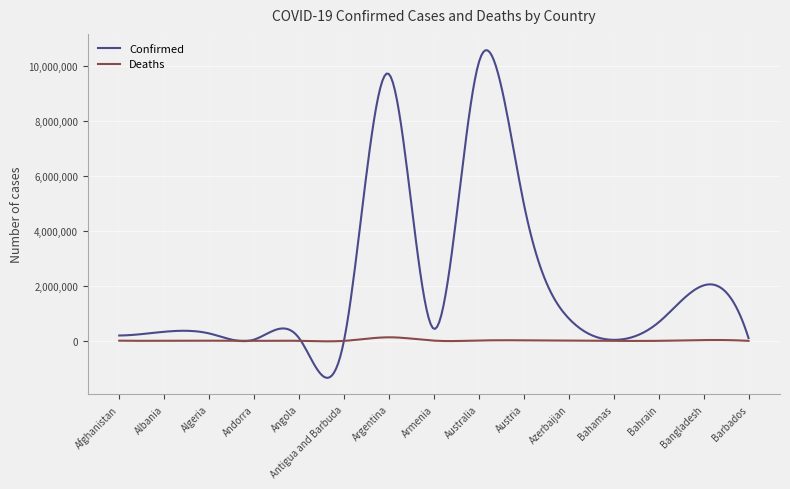

Which series has the largest range (max minus min)?

Confirmed